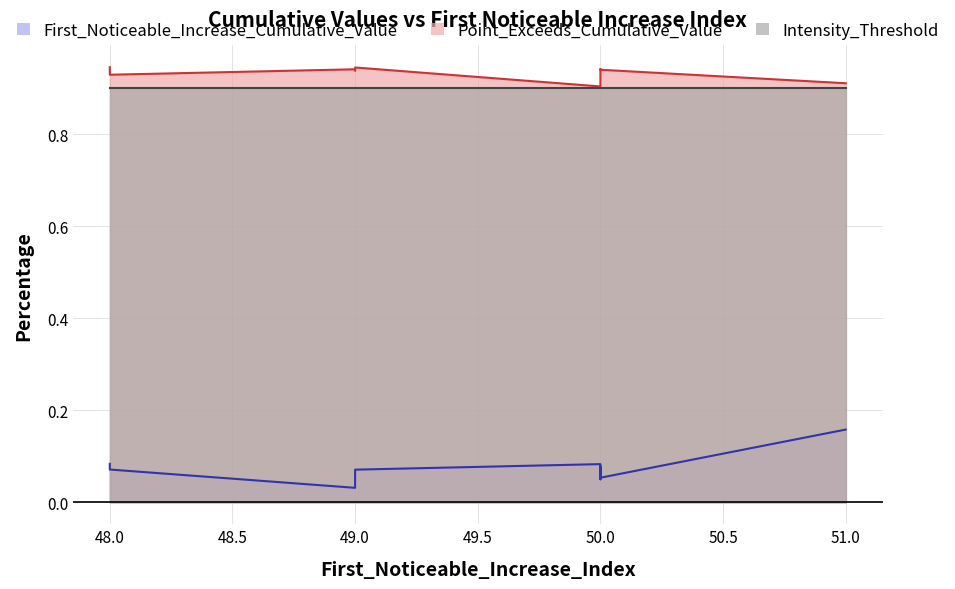

Between signal segment 1 and signal segment 8, which series saw the biggest shift?

First_Noticeable_Increase_Cumulative_Value